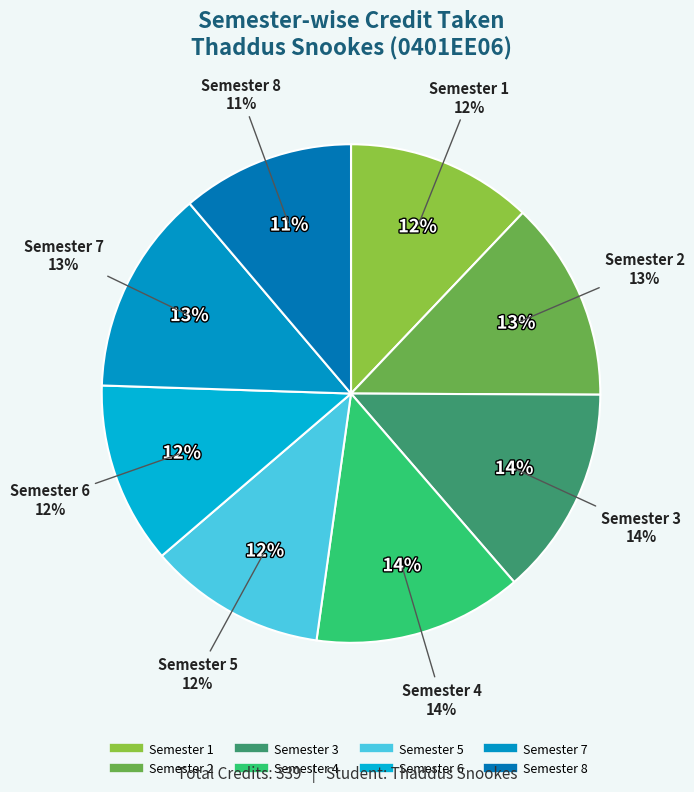

Count the number of slices in the pie.

8